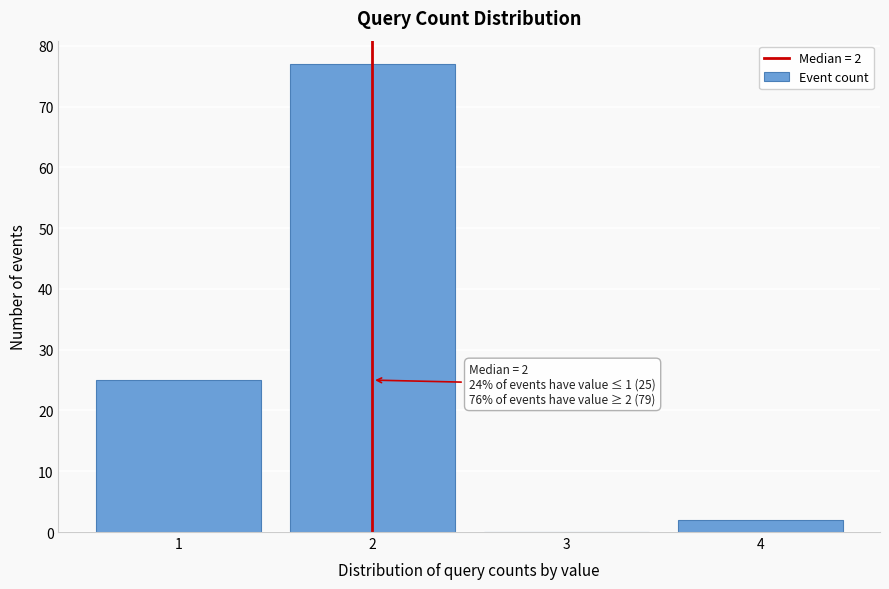

Which range on the x-axis has the tallest bar?

1.5 to 2.5